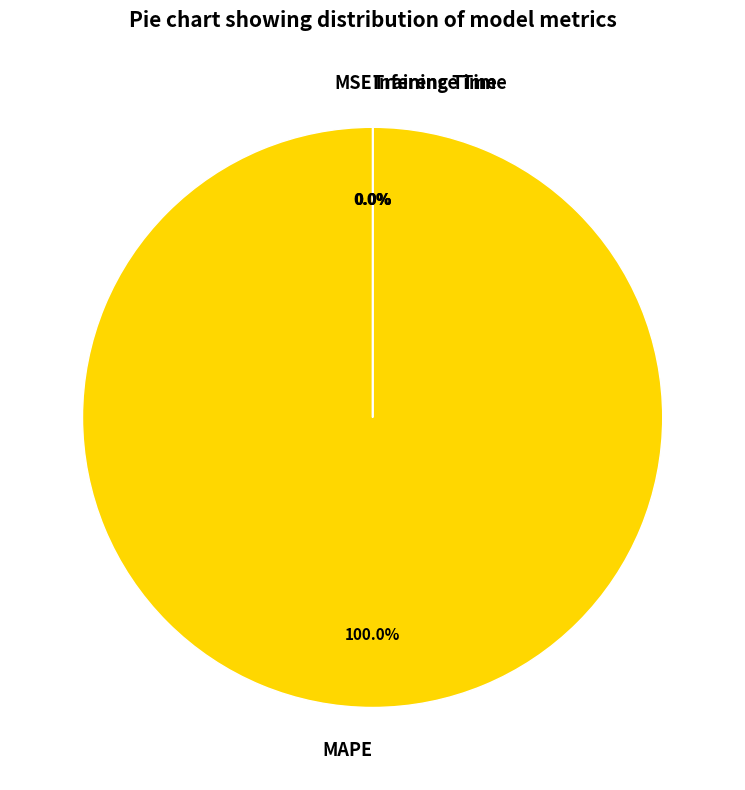

To the nearest percent, what portion does MAPE represent?

100%